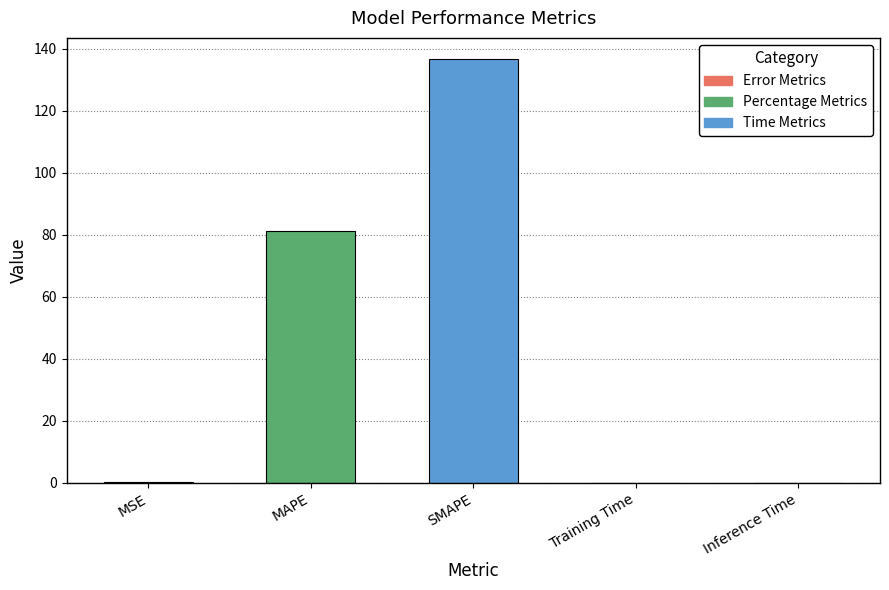

What is the maximum value shown in the chart?

136.6